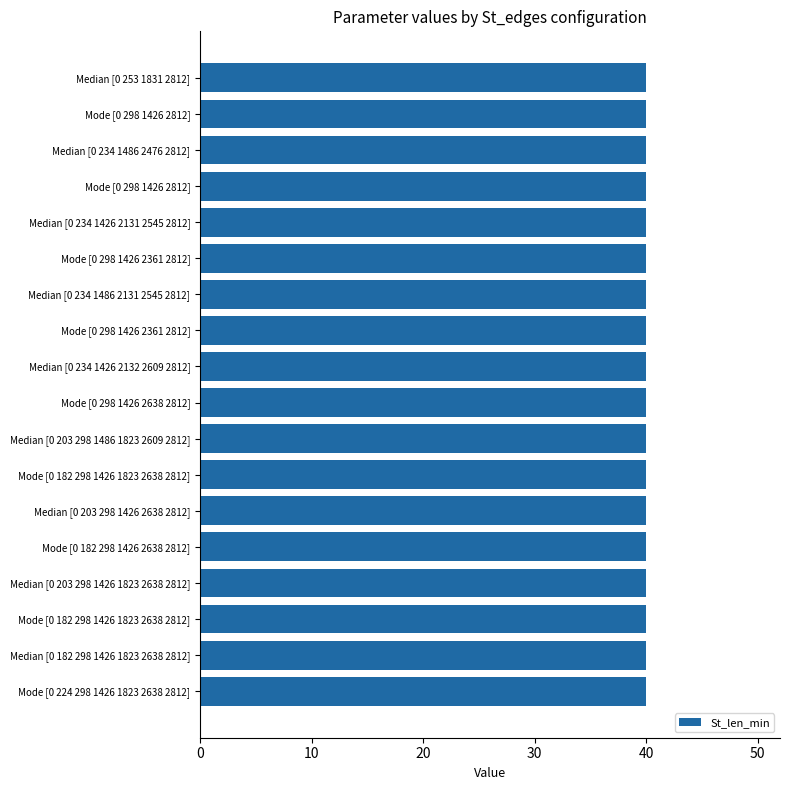

Is it true that N_cl_max equals 8 at Median [0 234 1426 2131 2545 2812]?

False